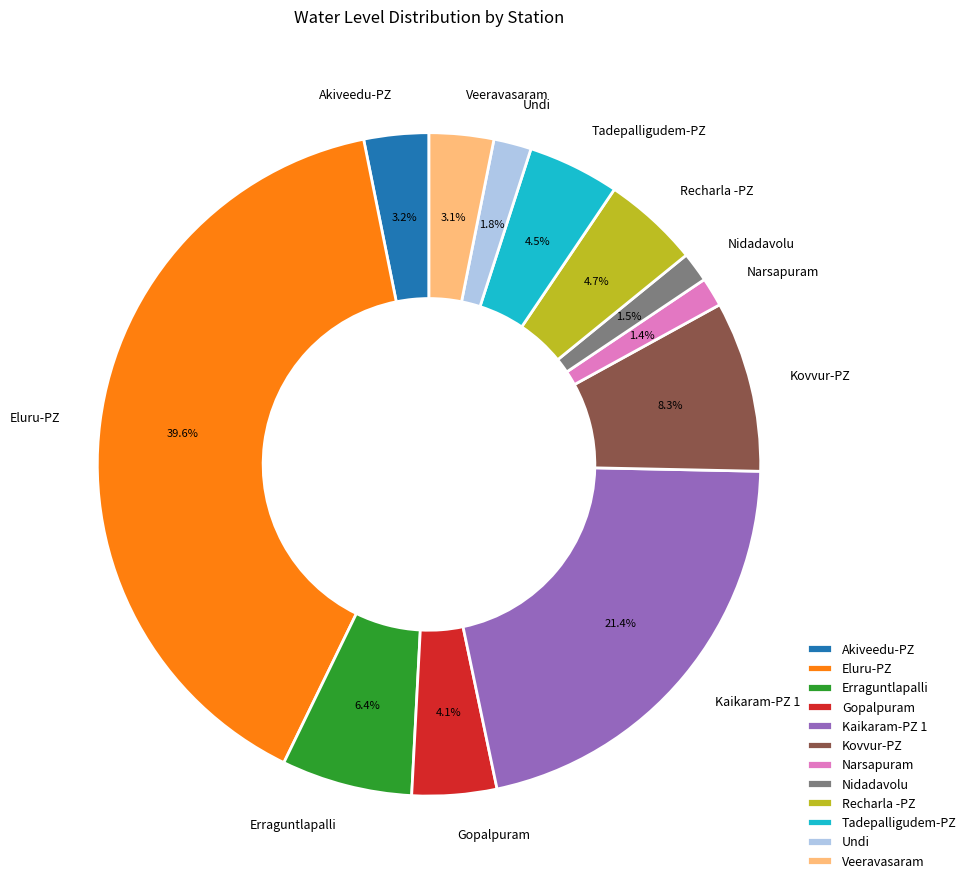

What percentage is the Narsapuram slice, to the nearest percent?

1%